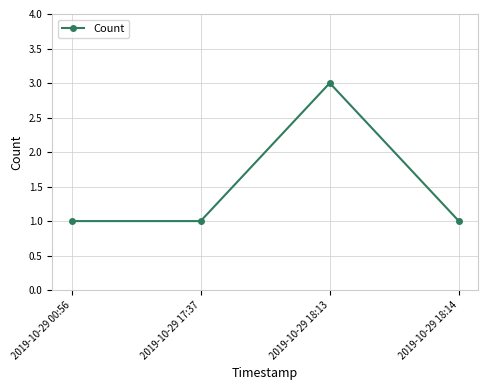

The value at 2019-10-29 18:13 is 2. True or false?

False